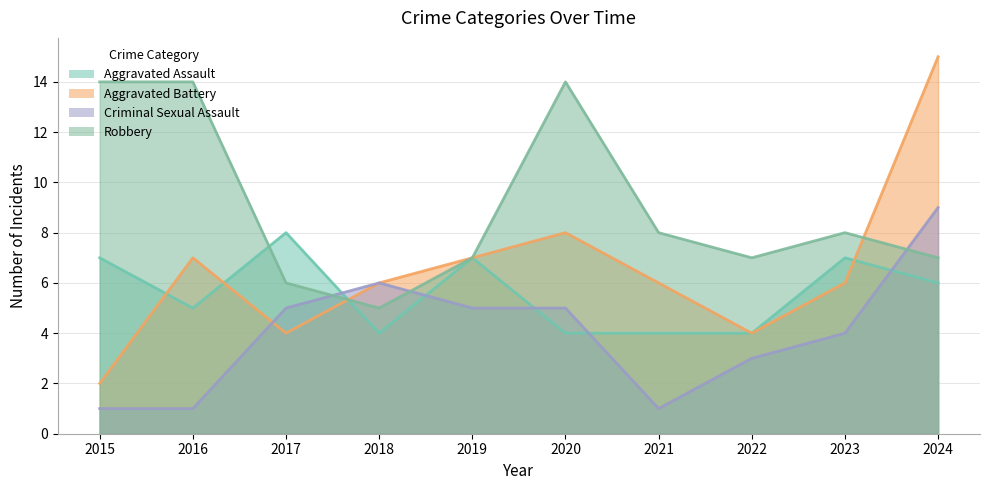

How many data points in Robbery are above 8?

3